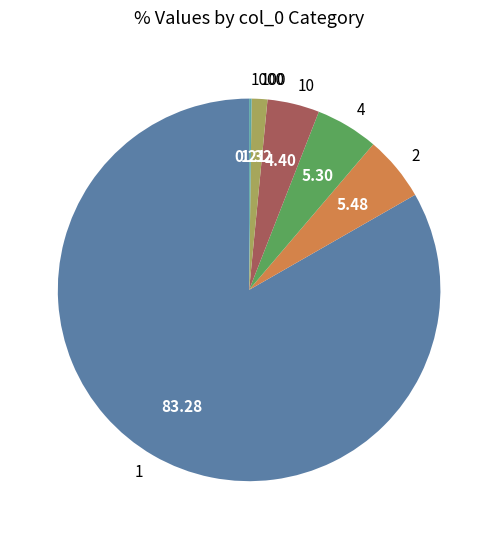

Which has a higher value, 4 or 100?

4